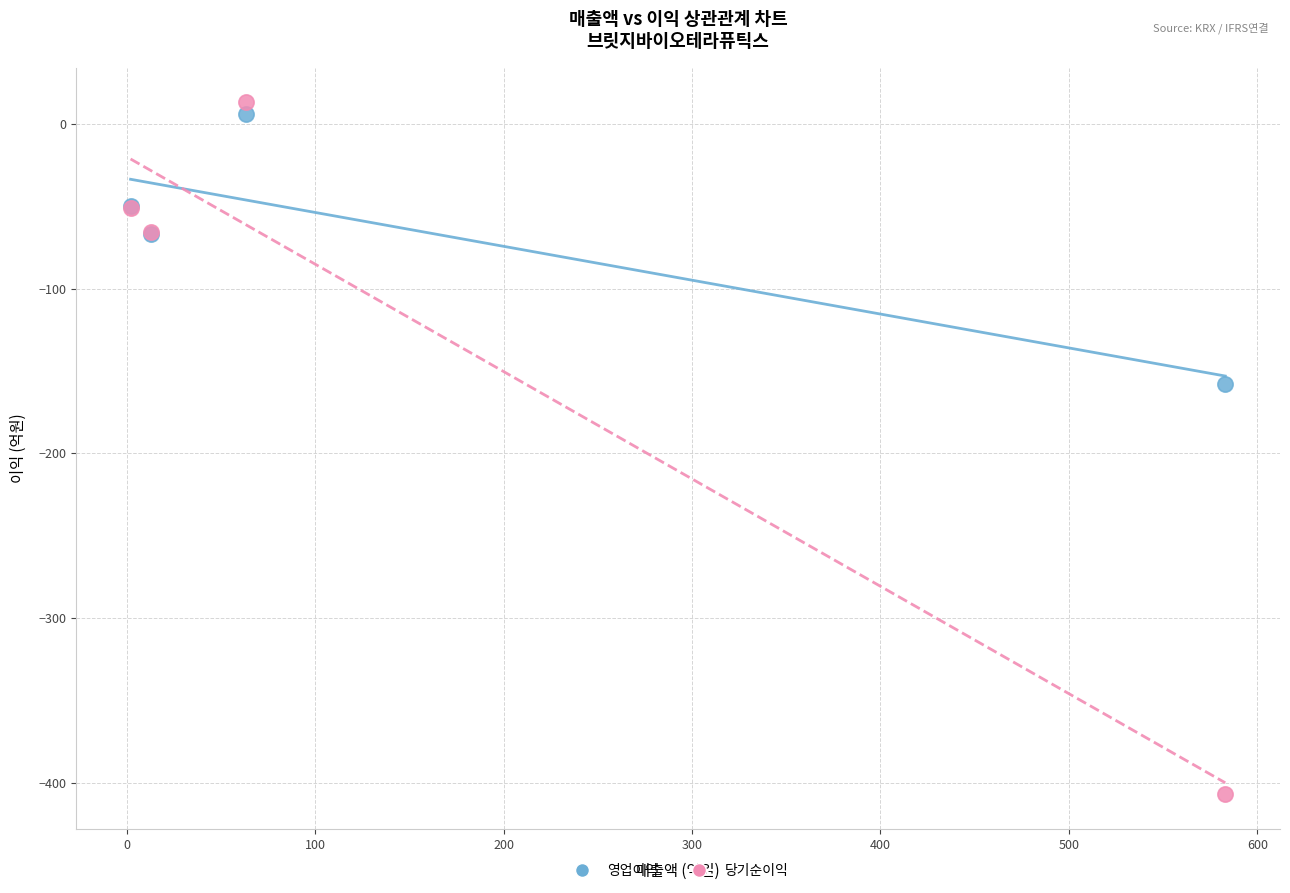

Which series reaches the maximum Y coordinate?

당기순이익